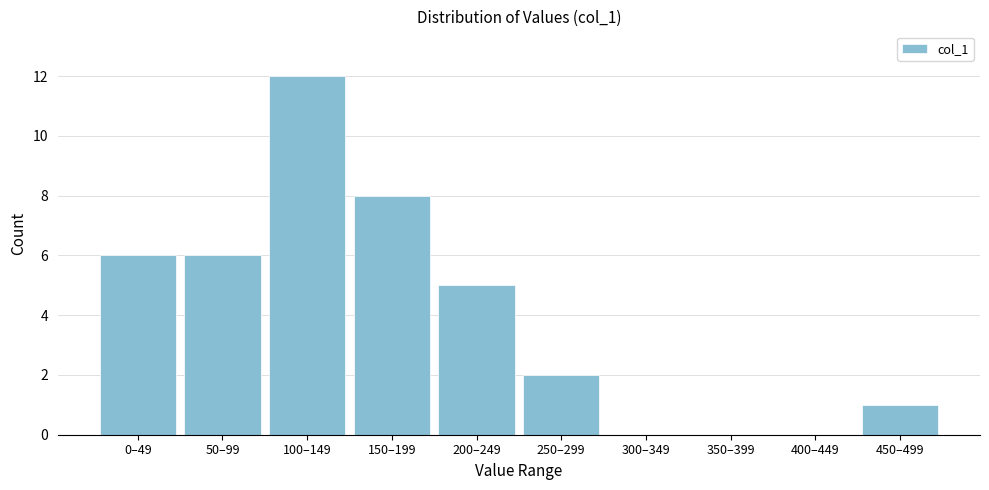

Reading left to right, what are all the values shown in this chart?

0–49=6	50–99=6	100–149=12	150–199=8	200–249=5	250–299=2	300–349=0	350–399=0	400–449=0	450–499=1